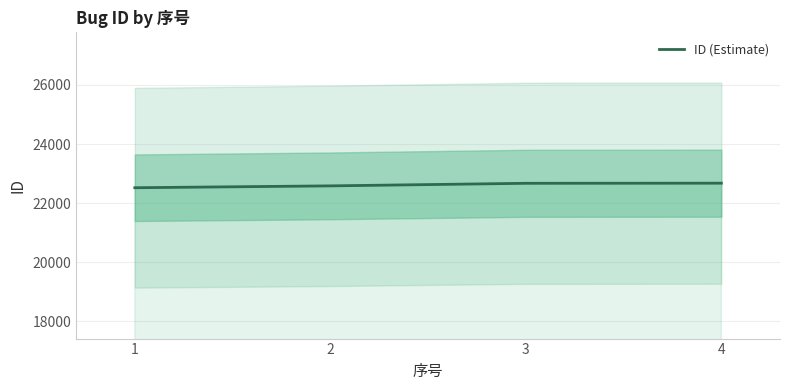

What is the change in value from 3 to 4?

+4